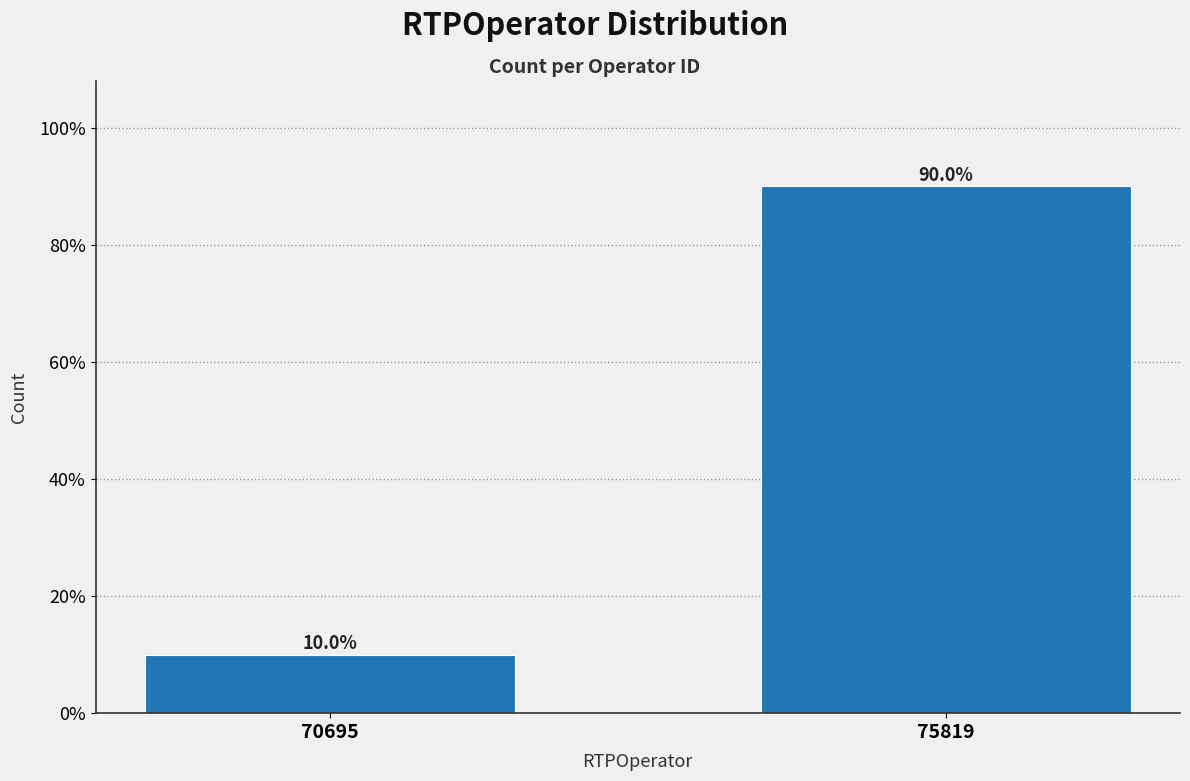

Reading left to right, transcribe all the data shown in this chart.

70695=10	75819=90